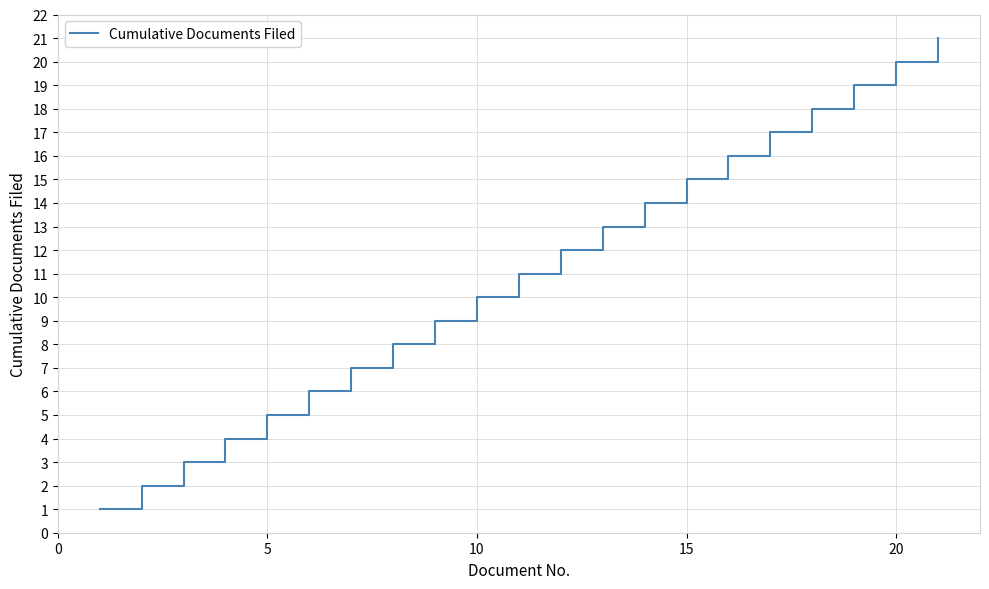

What is the difference between the maximum and minimum values?

20